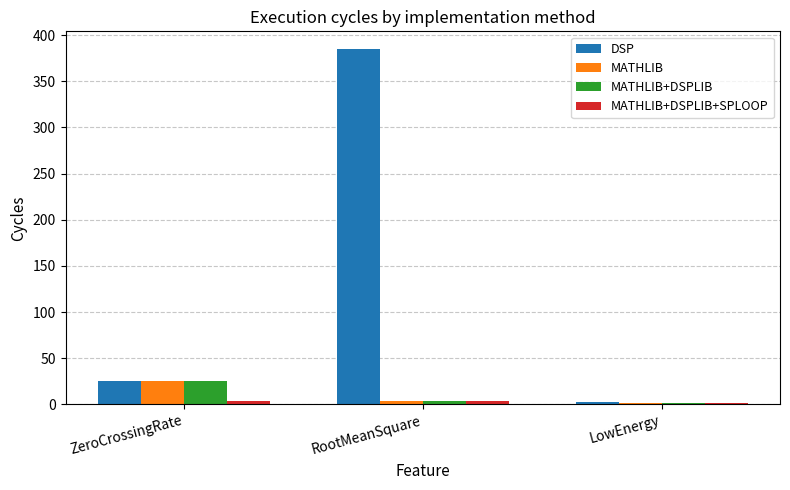

Where is MATHLIB+DSPLIB nearest to the value 13?

RootMeanSquare